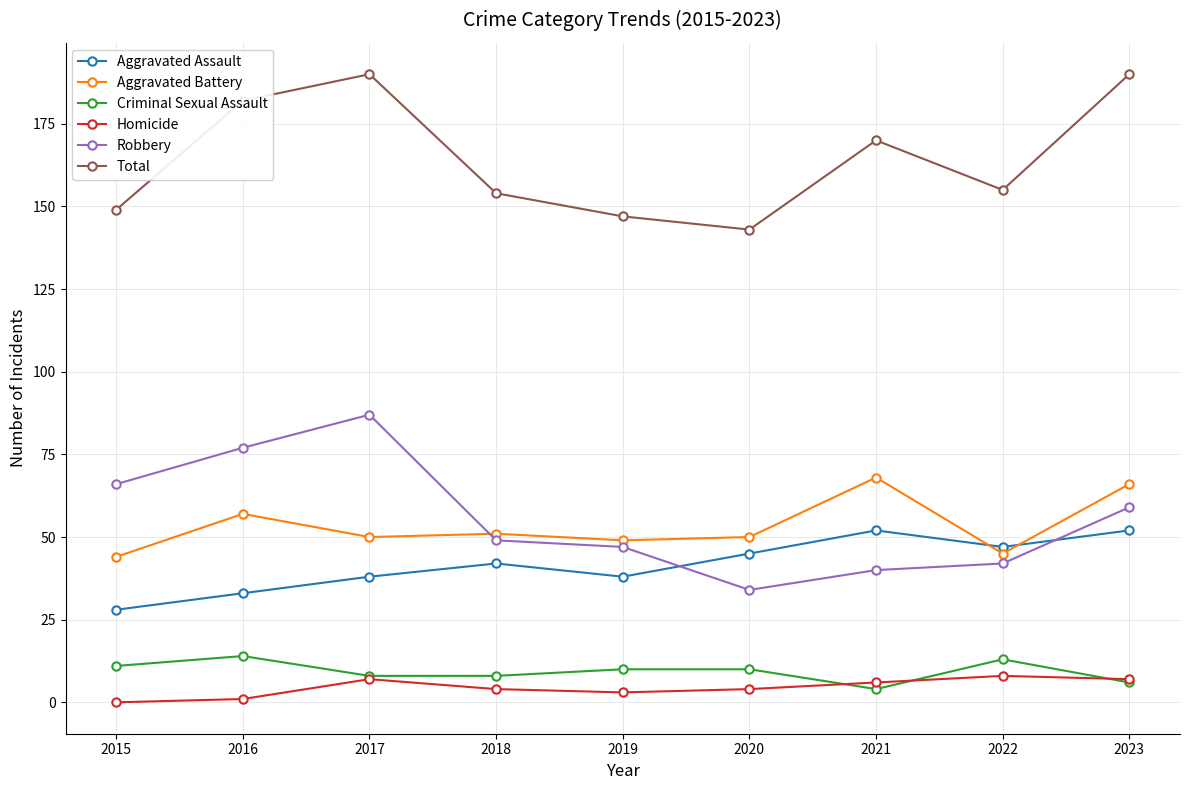

True or false: Total has more than 1 points higher than both neighbors.

True